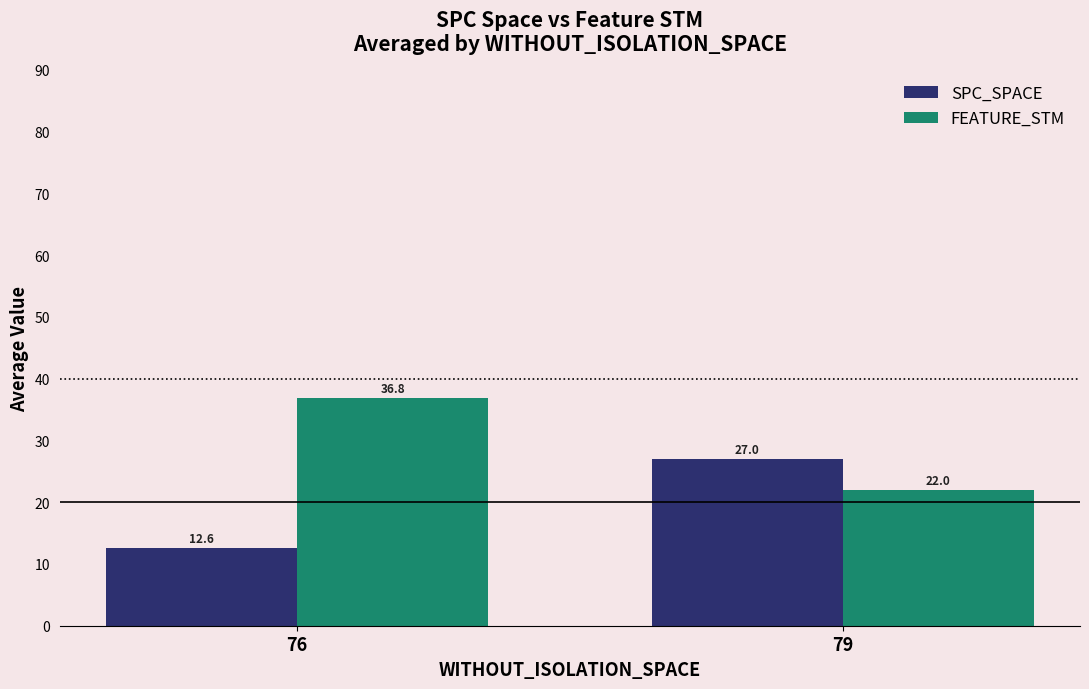

Reading right to left, list all the values displayed in this chart.

SPC_SPACE: 79=27.0	76=12.6
FEATURE_STM: 79=22.0	76=36.8